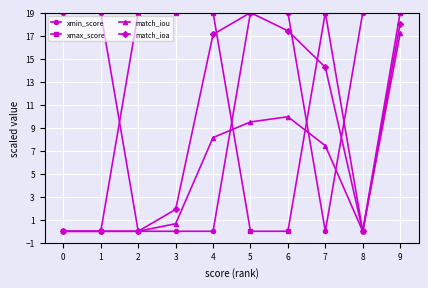

Which series has the largest total across all categories?

xmin_score